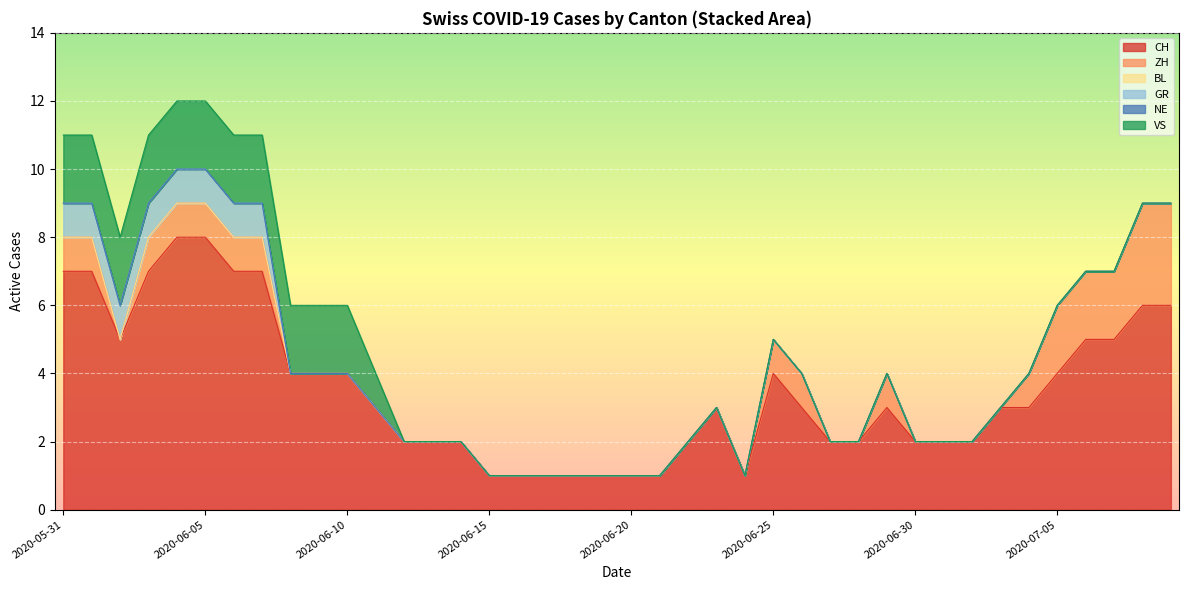

Rank the categories by VS value from lowest to highest.

2020-06-12, 2020-06-13, 2020-06-14, 2020-06-15, 2020-06-16, 2020-06-17, 2020-06-18, 2020-06-19, 2020-06-20, 2020-06-21, 2020-06-22, 2020-06-23, 2020-06-24, 2020-06-25, 2020-06-26, 2020-06-27, 2020-06-28, 2020-06-29, 2020-06-30, 2020-07-01, 2020-07-02, 2020-07-03, 2020-07-04, 2020-07-05, 2020-07-06, 2020-07-07, 2020-07-08, 2020-07-09, 2020-06-11, 2020-05-31, 2020-06-01, 2020-06-02, 2020-06-03, 2020-06-04, 2020-06-05, 2020-06-06, 2020-06-07, 2020-06-08, 2020-06-09, 2020-06-10